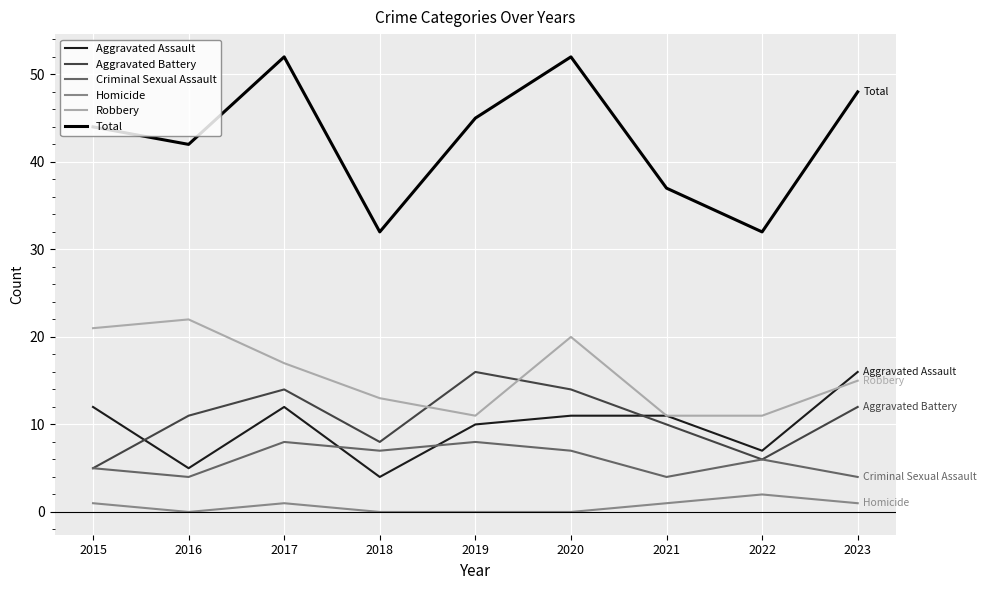

True or false: Robbery has more than 1 interior local peaks.

True